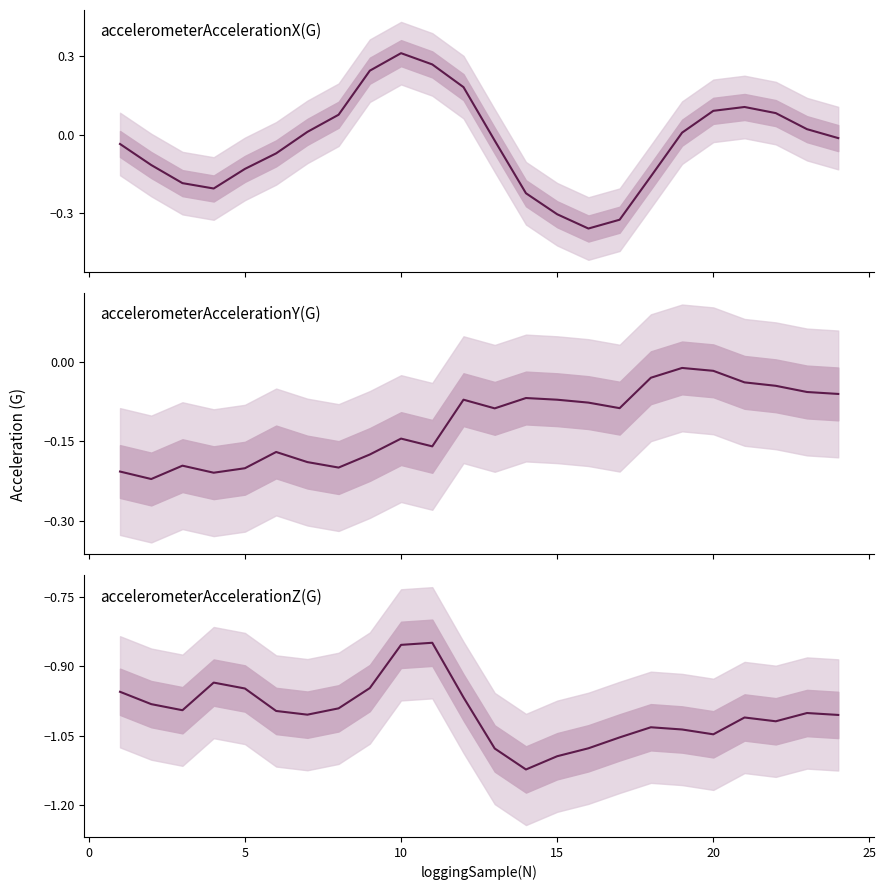

What is the greatest value displayed?

0.3